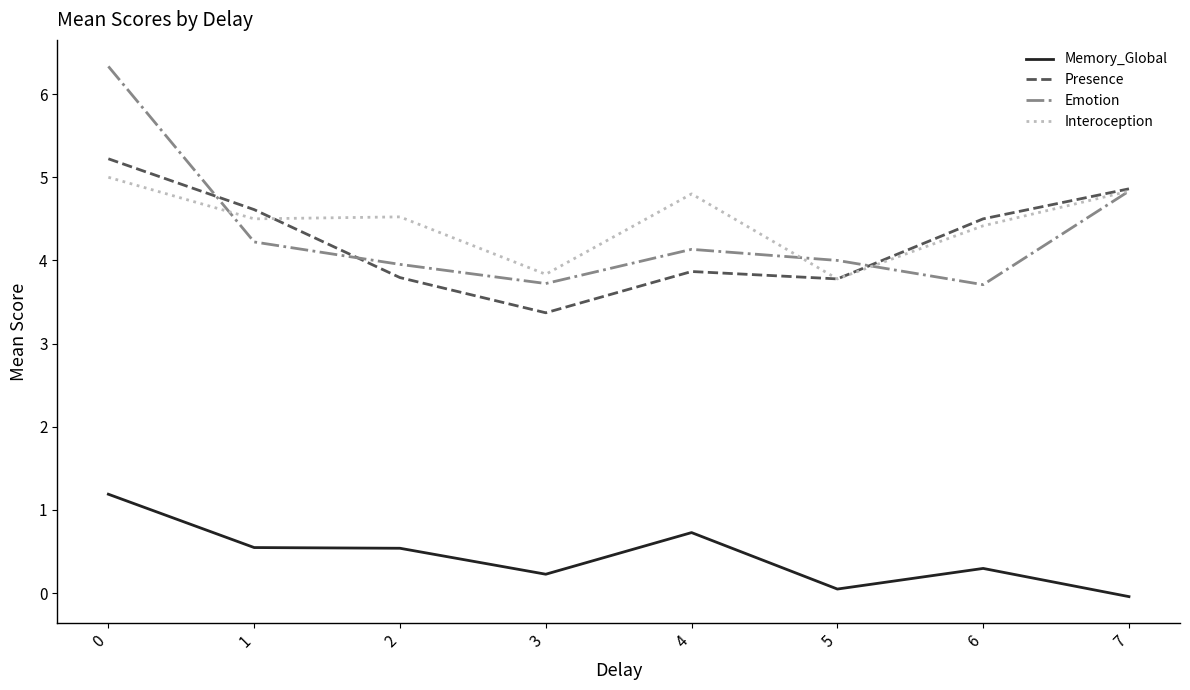

What is the spread (max minus min) of values at 3?

3.6